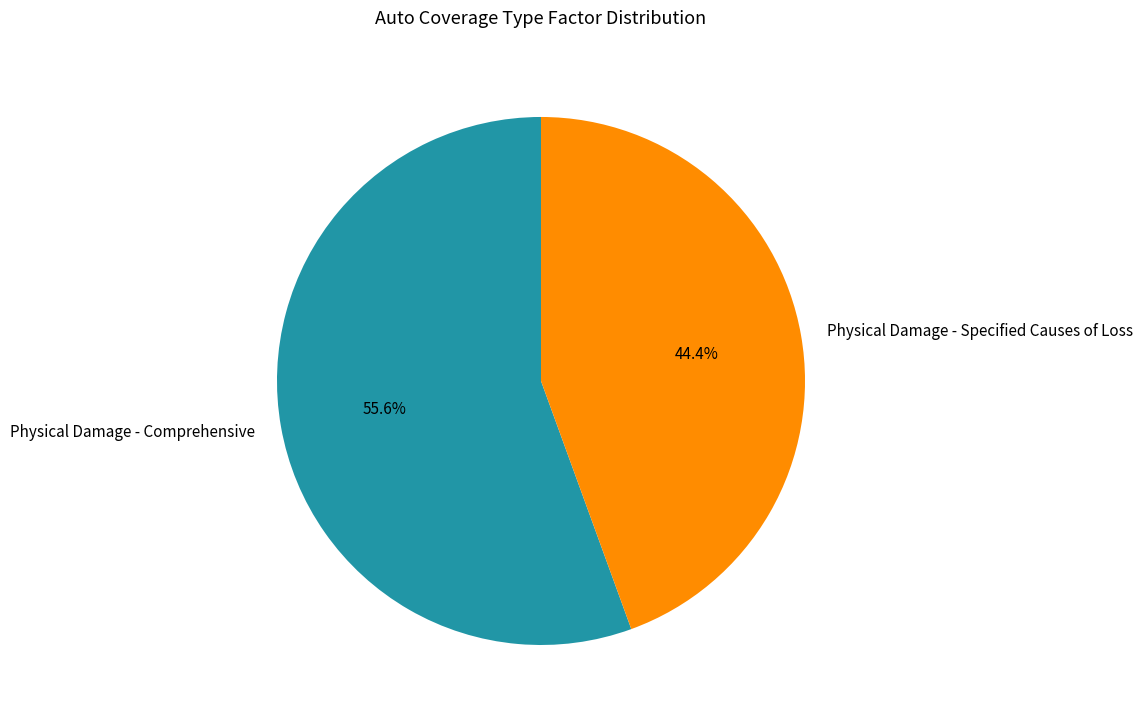

Which has a higher value, Physical Damage - Comprehensive or Physical Damage - Specified Causes of Loss?

Physical Damage - Comprehensive